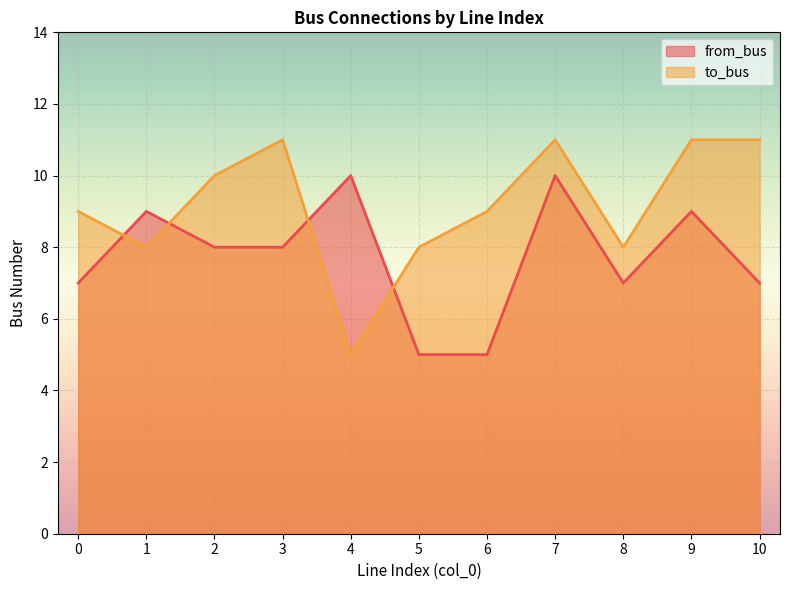

At which label does to_bus first exceed 9?

2